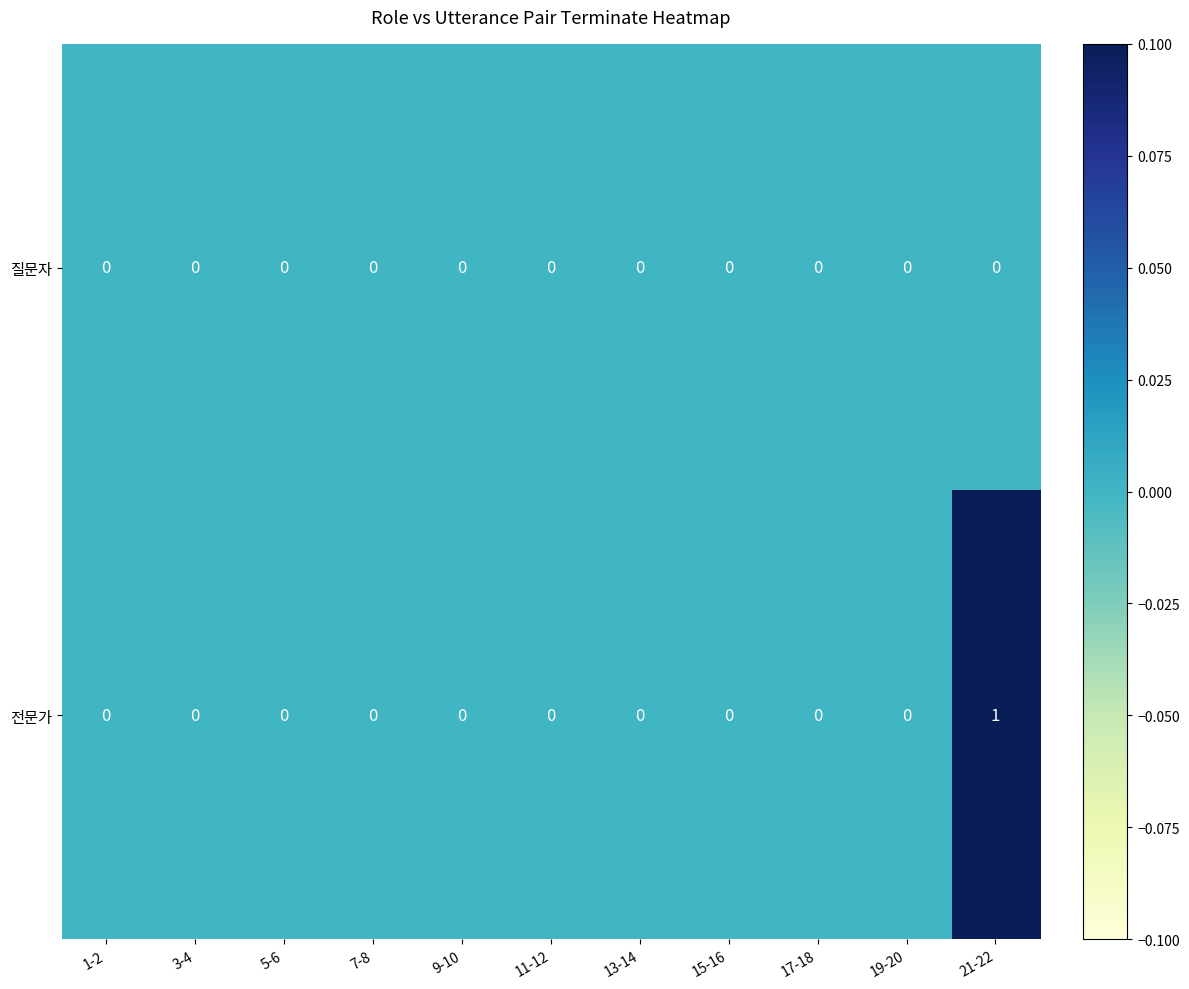

Which series has the largest range (max minus min)?

전문가